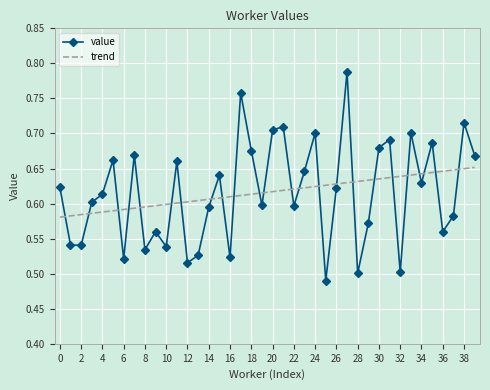

List the series in order of their peak value, highest first.

value, trend